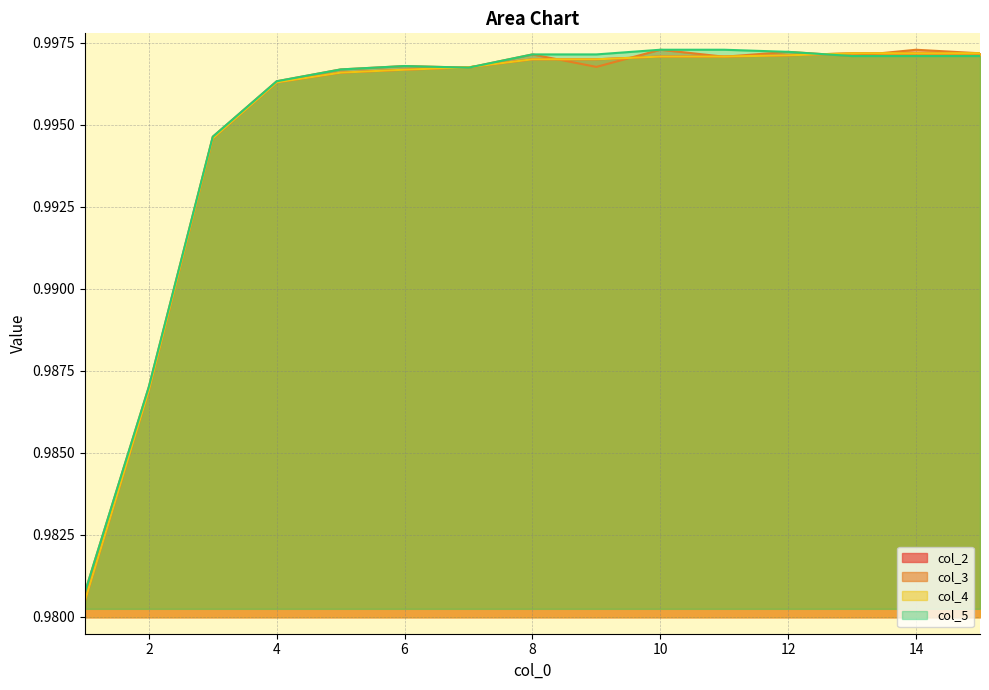

Which series has the widest spread of values?

col_2